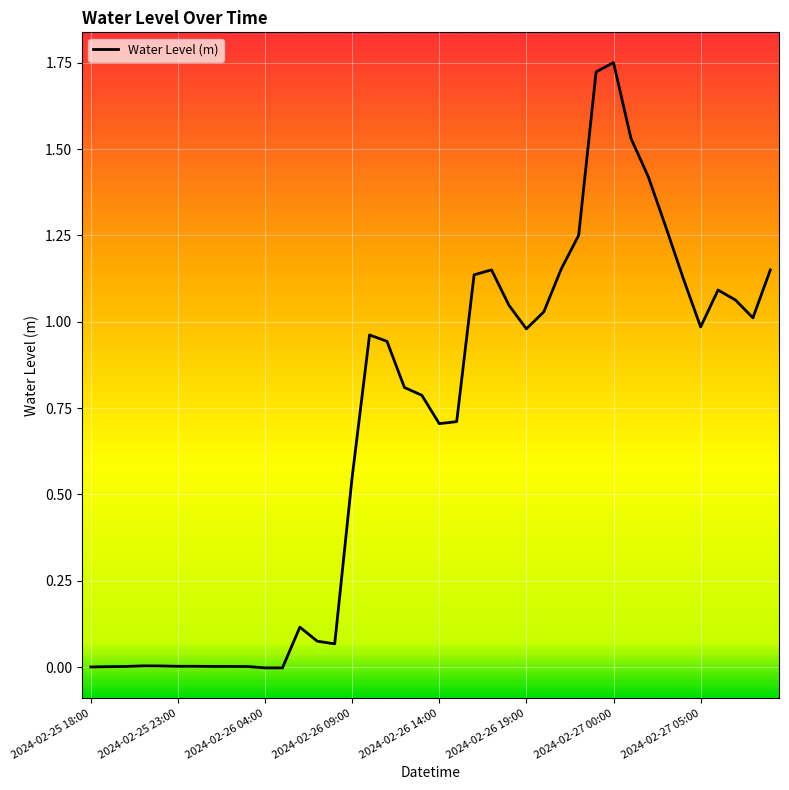

What is the difference between the maximum and minimum values?

1.8